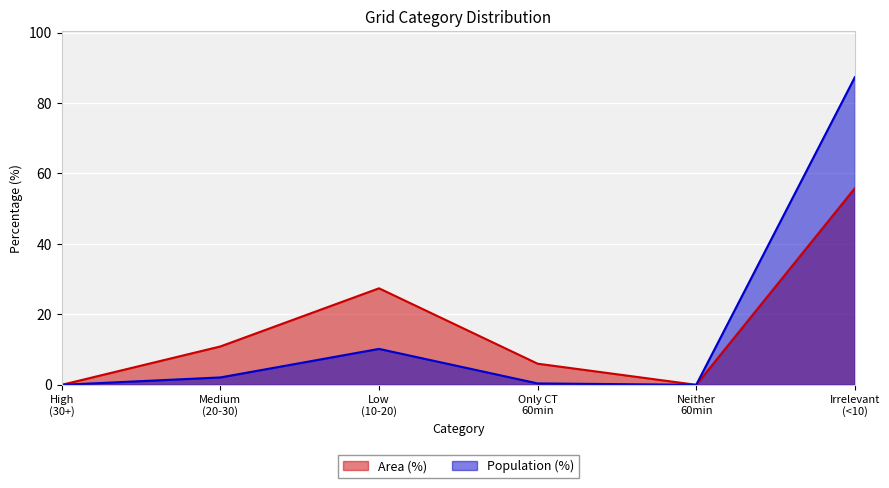

How many distinct data groups are displayed?

2